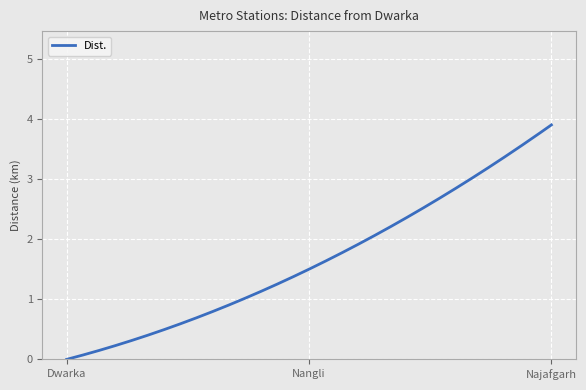

What is the difference between the maximum and minimum values?

3.9